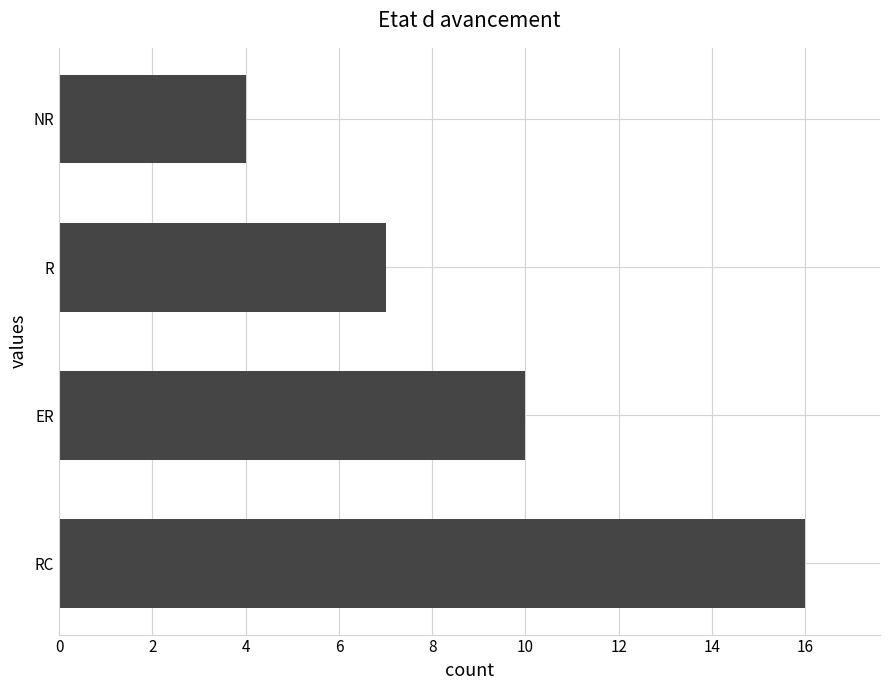

Reading bottom to top, list all the values displayed in this chart.

16	10	7	4